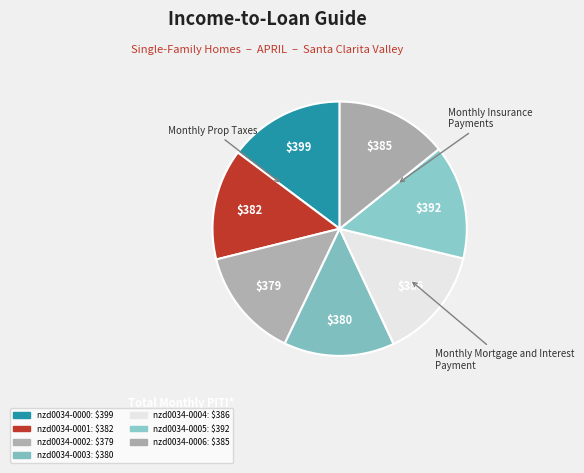

Count the number of slices in the pie.

7